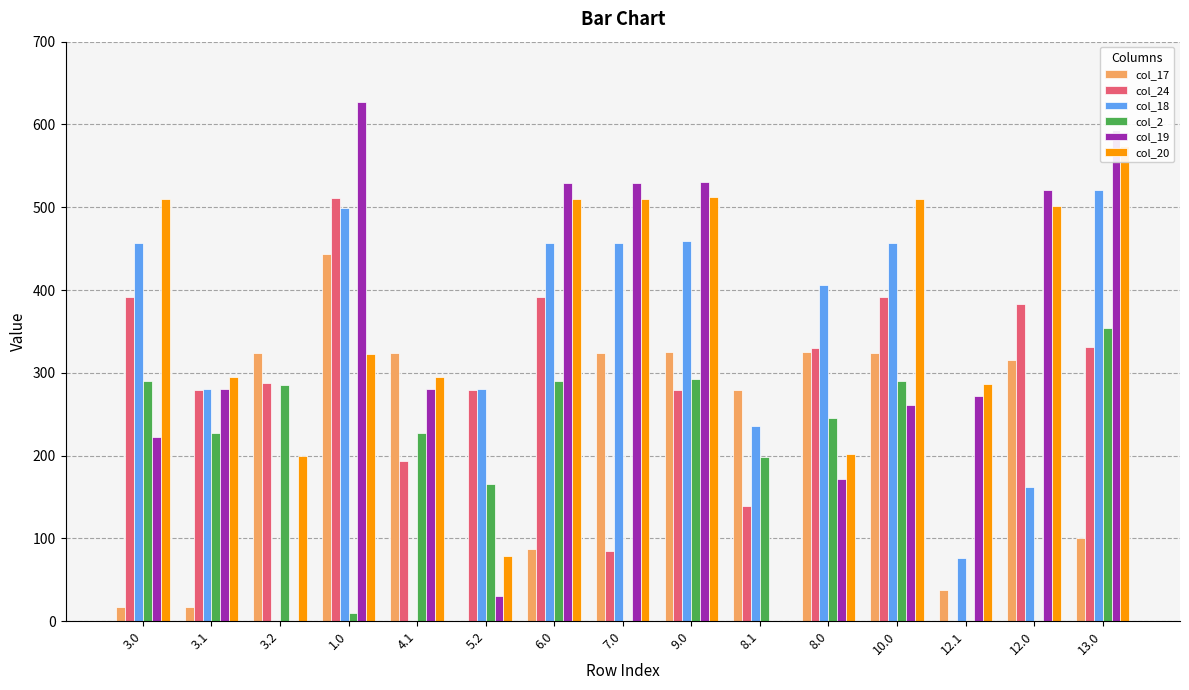

The col_24 series shows 279.4 at 5.2. True or false?

True